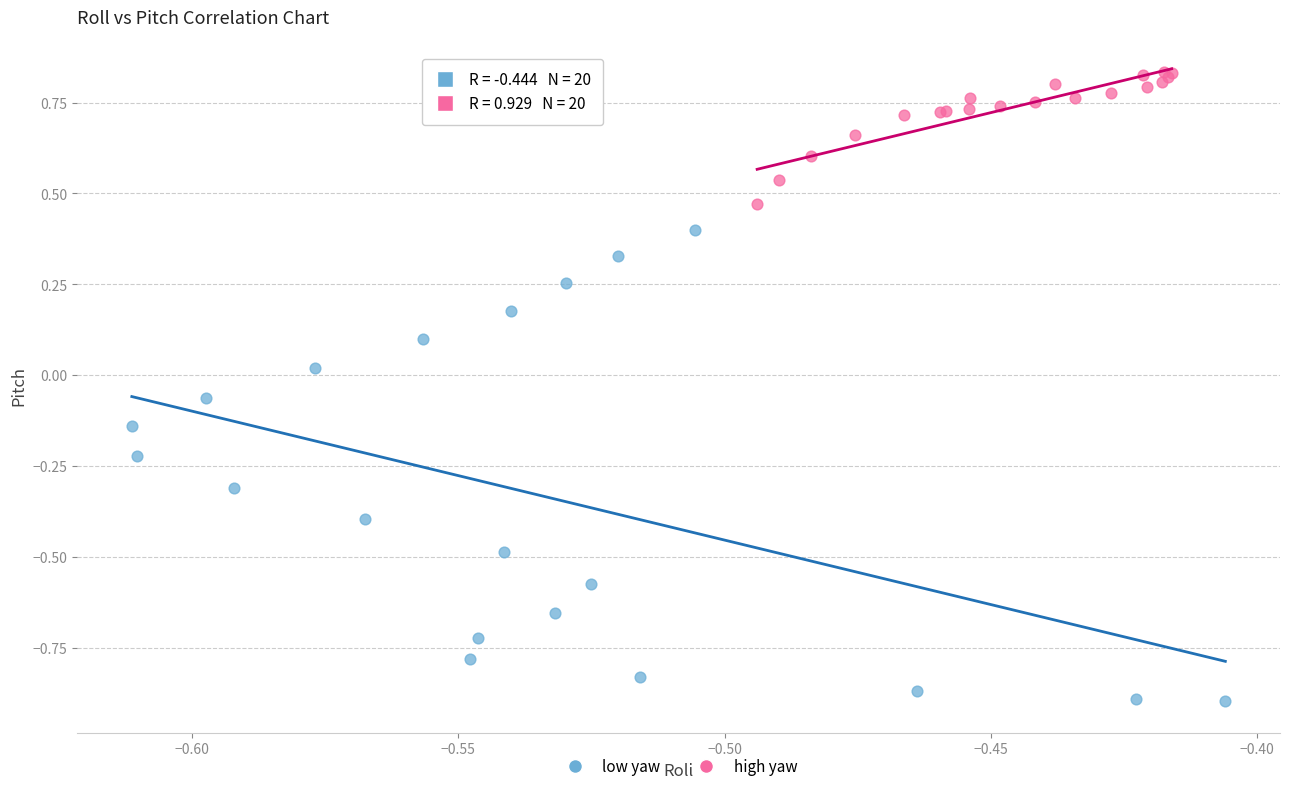

Which series has the largest Y range (max minus min)?

low yaw